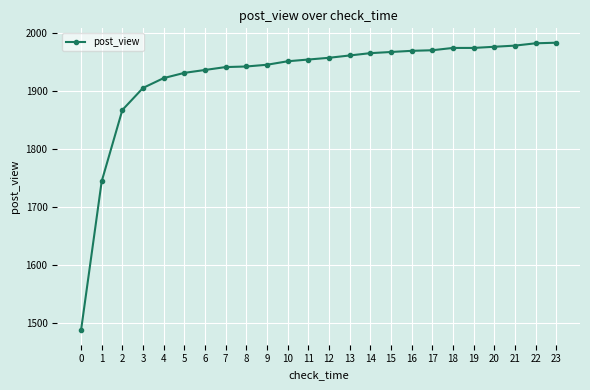

What is the difference between the second highest and minimum values?

495